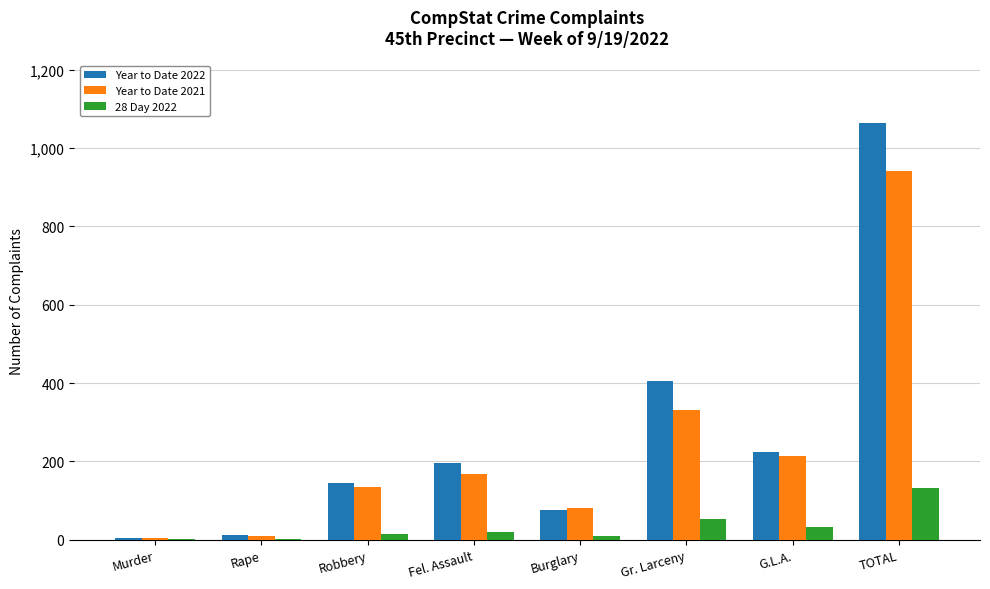

The value of Year to Date 2021 at Burglary is 80. True or false?

True